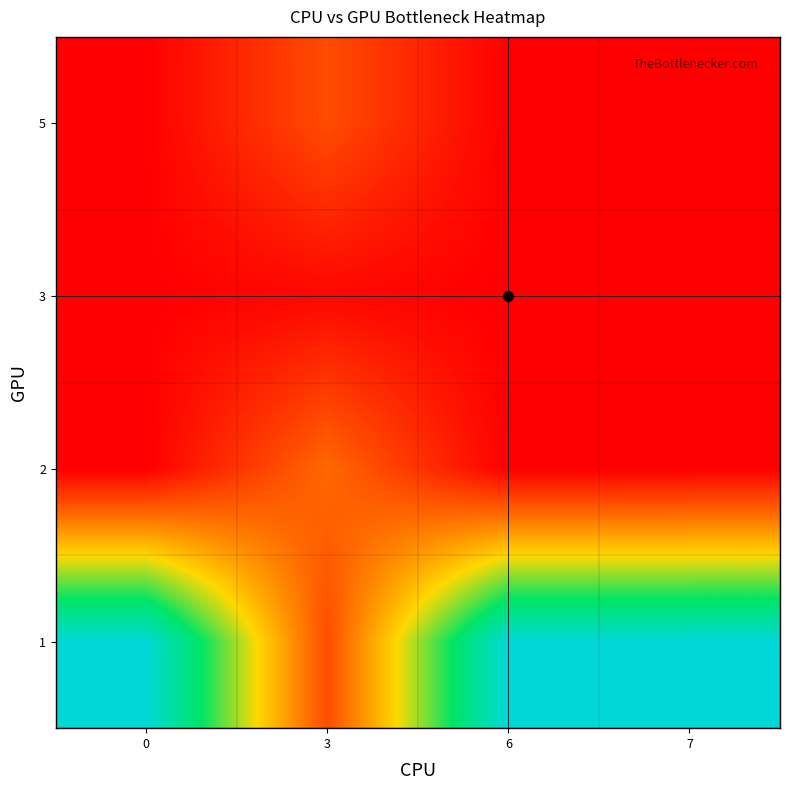

Reading right to left, list all the values displayed in this chart.

1: 7=1295.0	6=1294.0	3=245.7	0=1293.0
2: 7=0.0	6=0.0	3=333.4	0=0.0
3: 7=0.0	6=0.0	3=23.3	0=0.0
5: 7=0.0	6=0.0	3=244.0	0=0.0